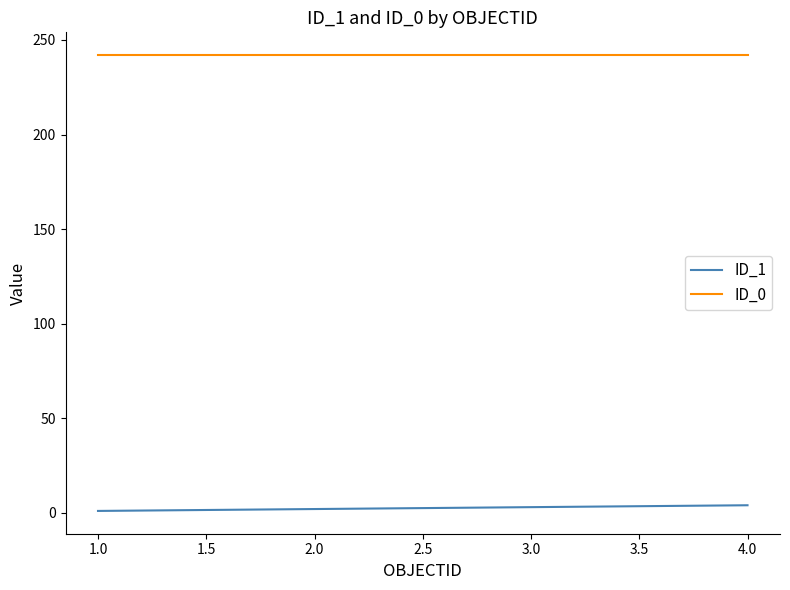

True or false: ID_0 has more than 1 interior local peaks.

False